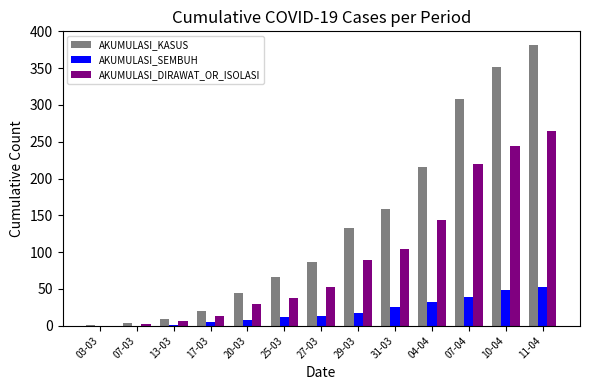

The value of AKUMULASI_DIRAWAT_OR_ISOLASI at 25-03 is 63. True or false?

False